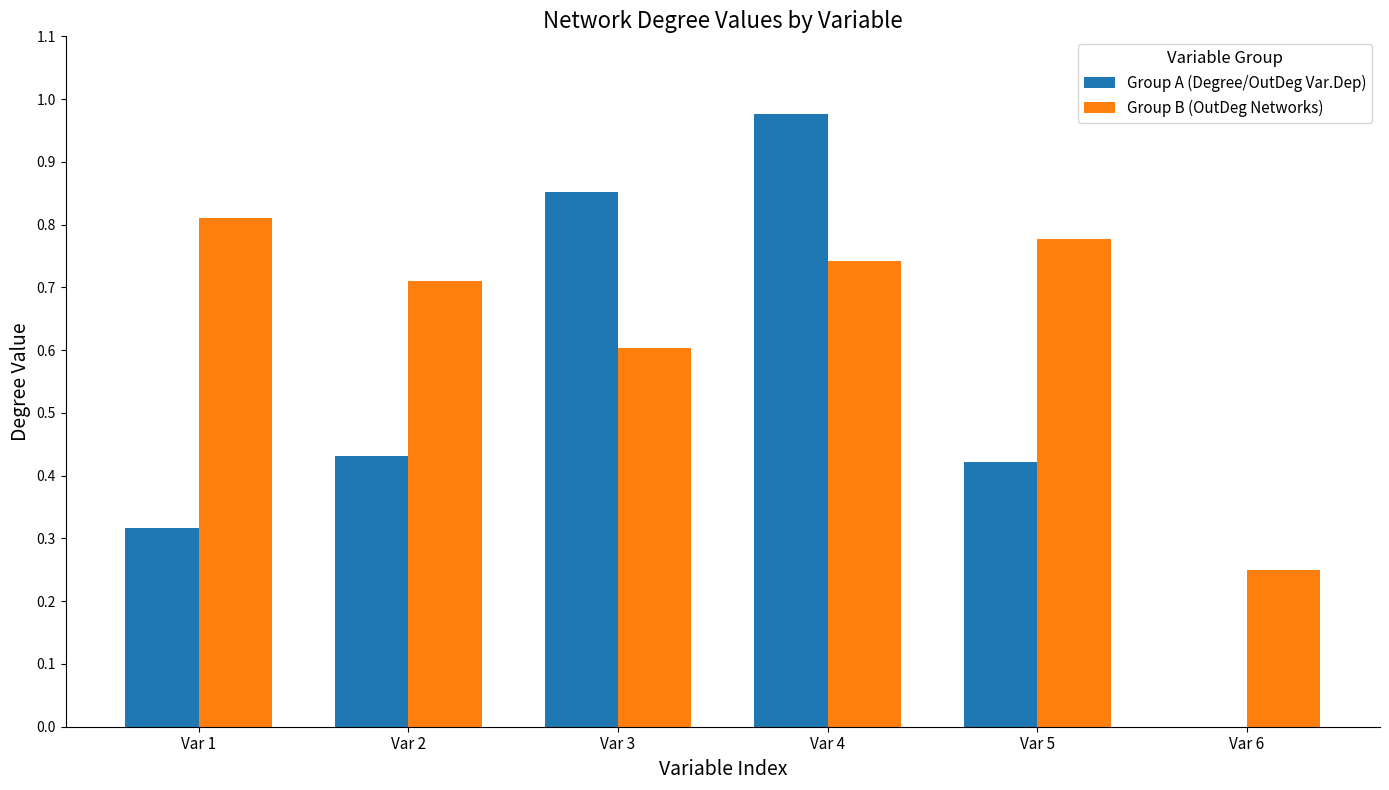

What is the total value across all series at Var 2?

1.1